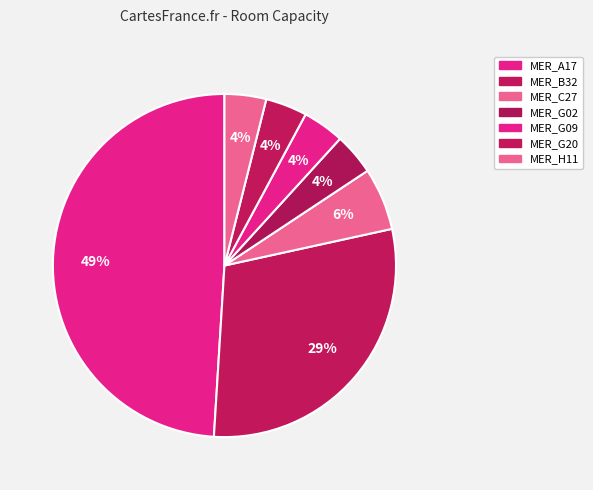

How much of the chart is everything except MER_G20?

96.1%